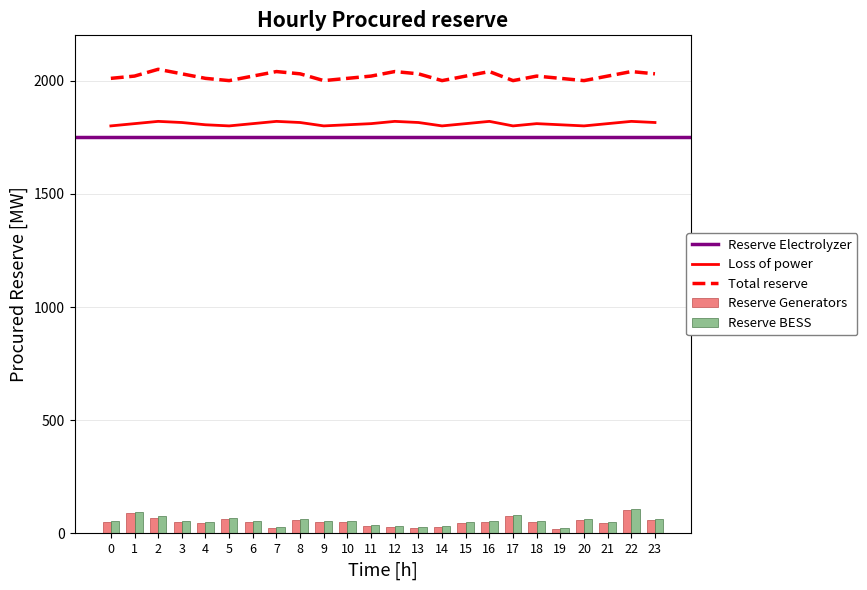

The Reserve Generators series shows 105000 at 22. True or false?

True